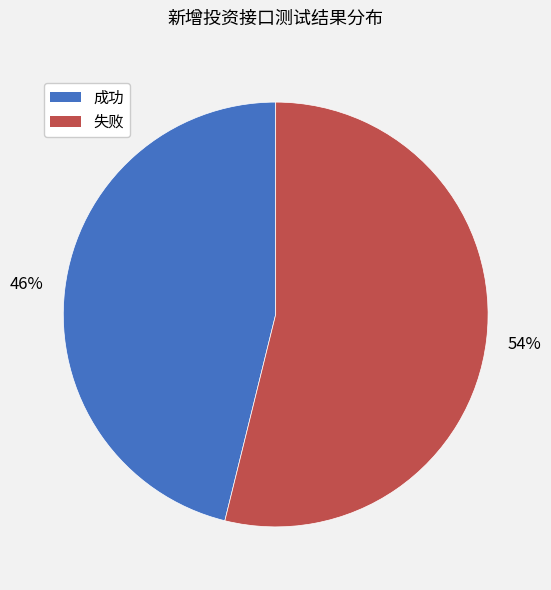

What is the smallest slice in the pie chart?

成功